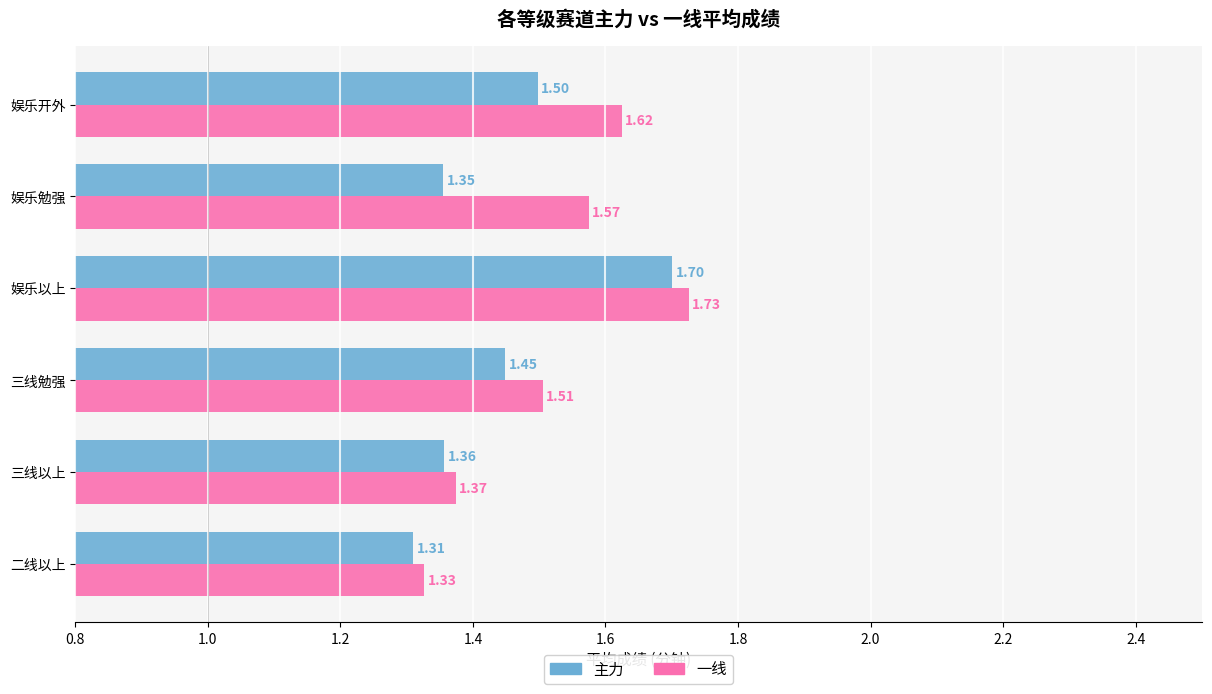

Rank the series by their maximum value, from highest to lowest.

一线, 主力